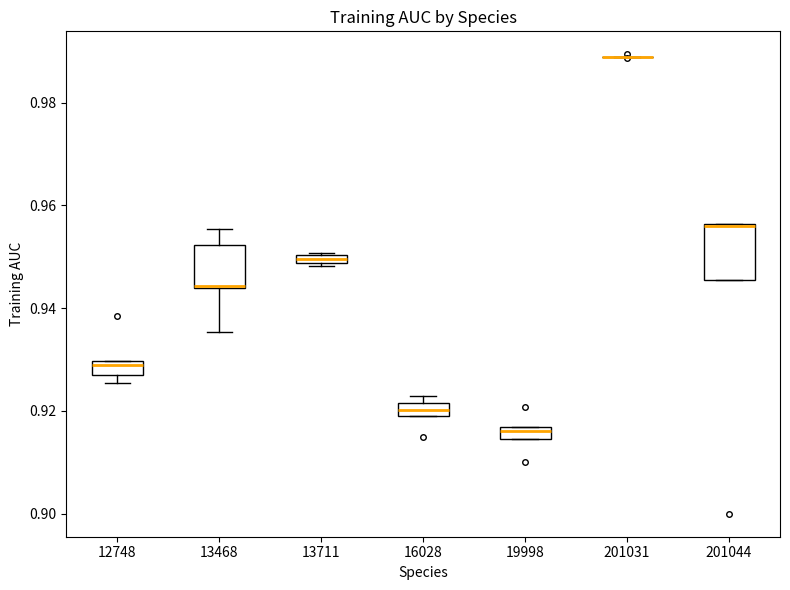

Which box is the tallest, from its lower edge to its upper edge?

201044